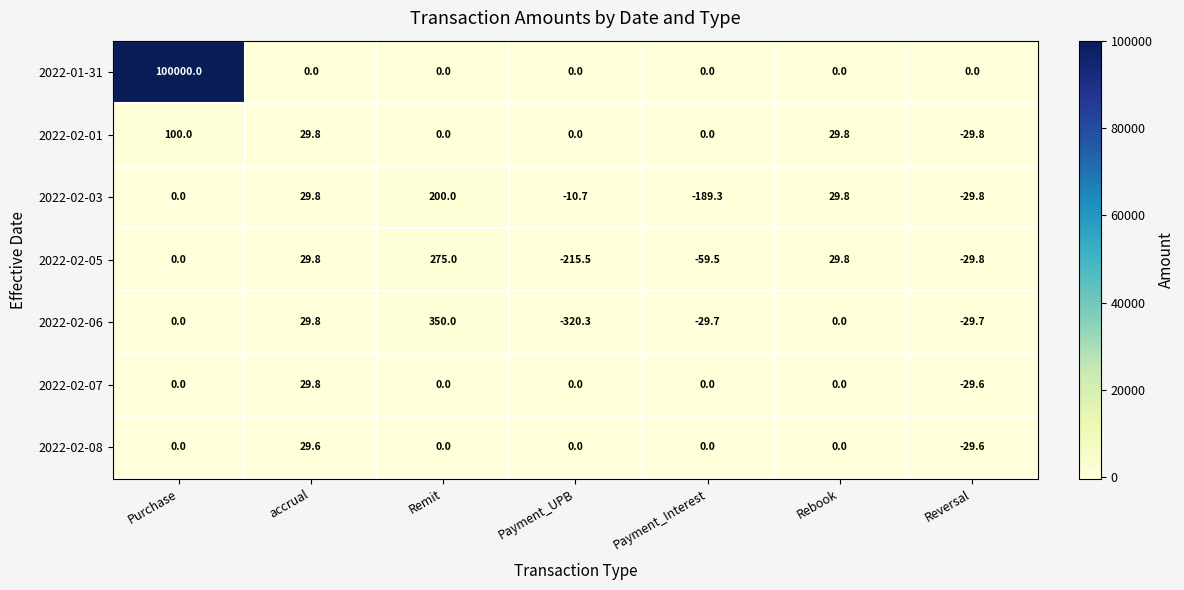

The value of 2022-02-01 at accrual is 47.8. True or false?

False